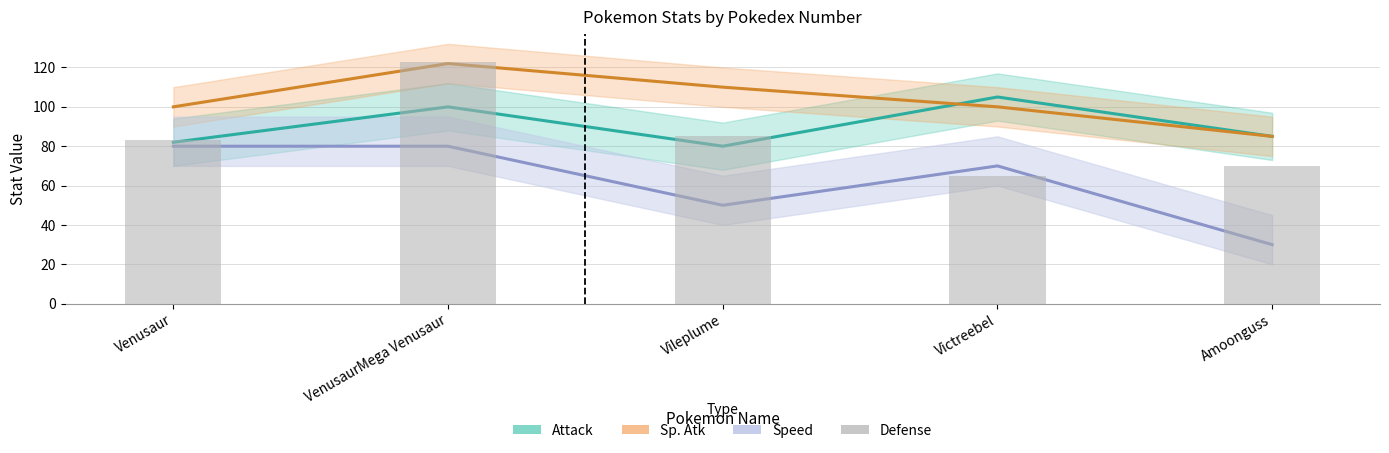

How many data points are above 83?

2